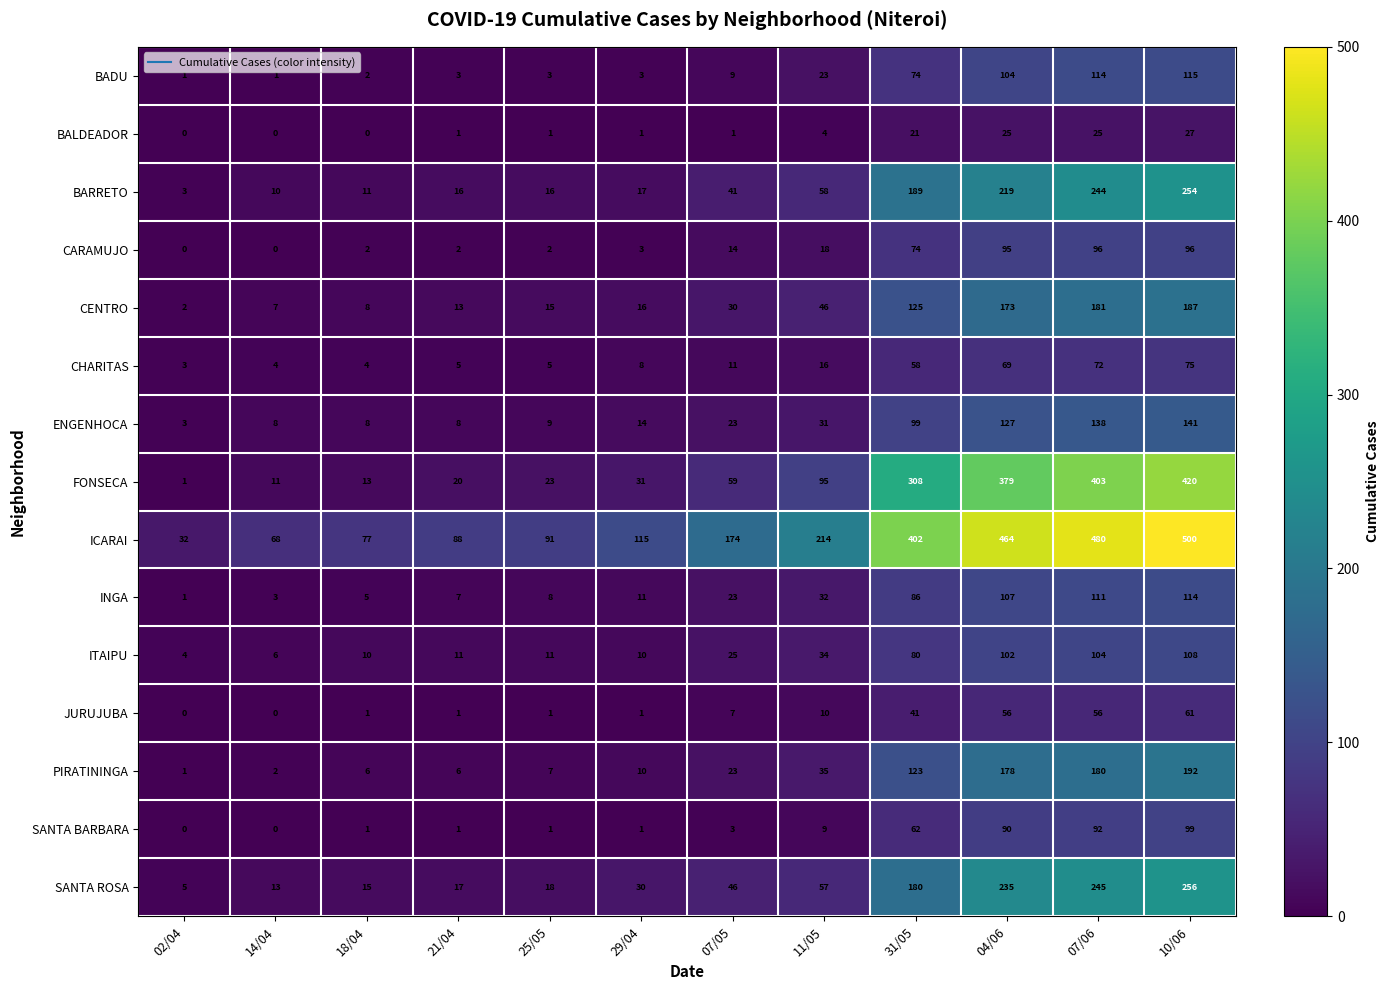

At which label does INGA reach its minimum?

02/04